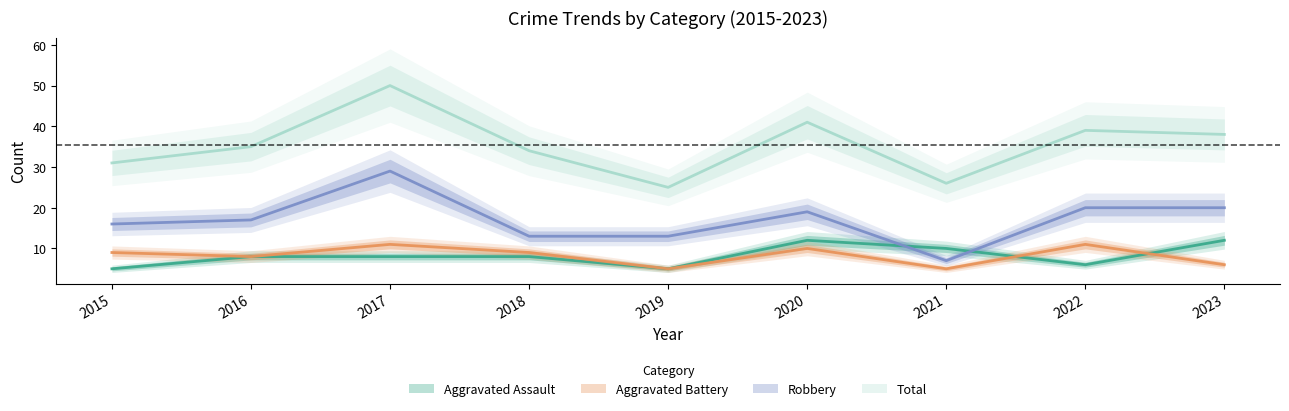

What is the difference between the maximum and minimum values in the Total series?

25